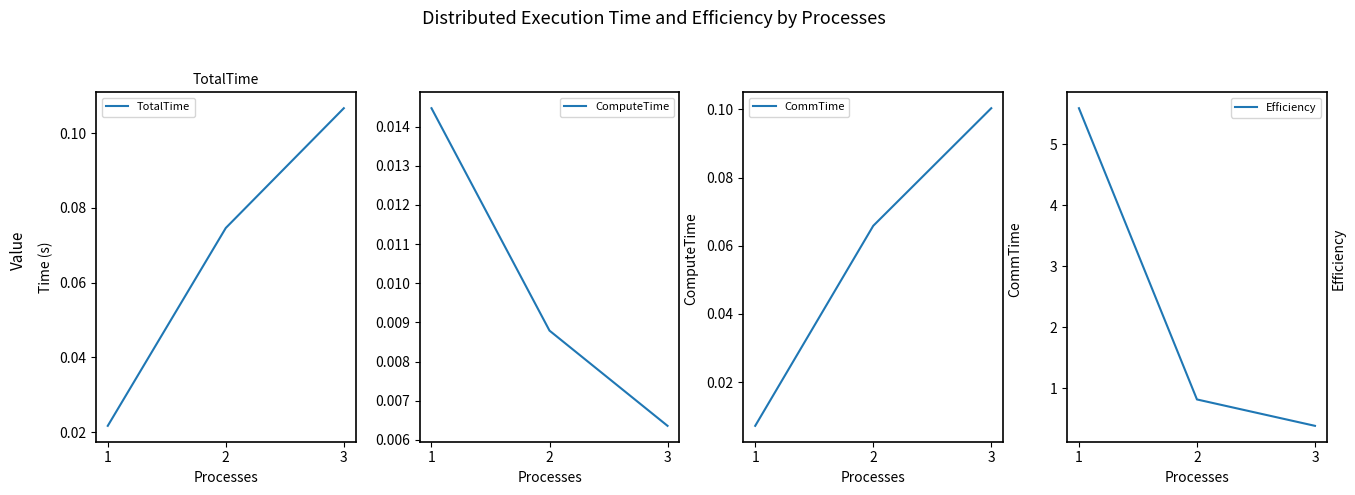

What are all the series names shown in the legend?

TotalTime, ComputeTime, CommTime, Efficiency